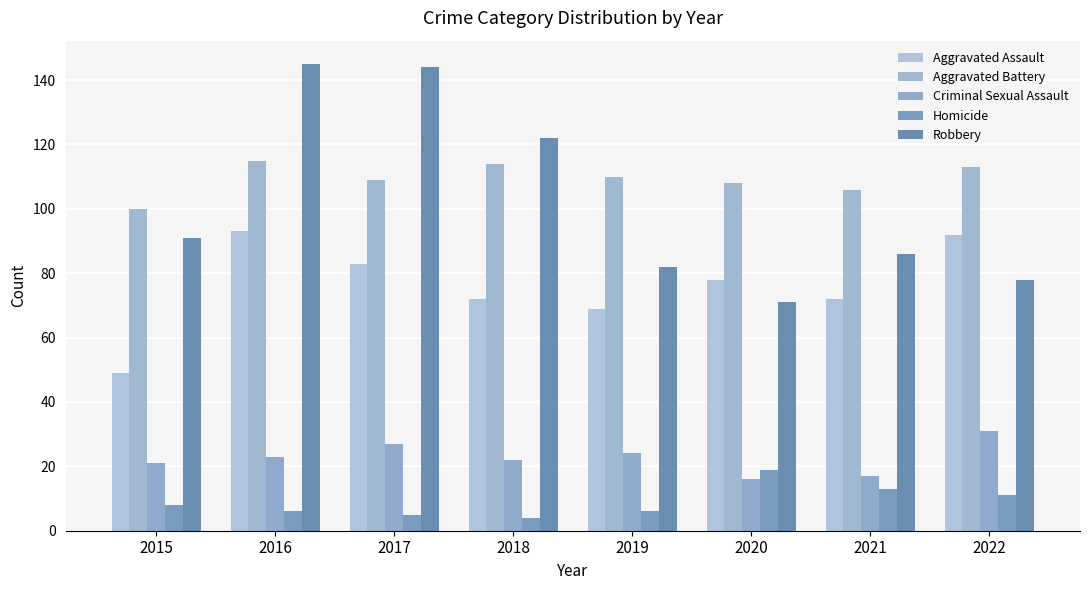

Are the bars horizontal?

No